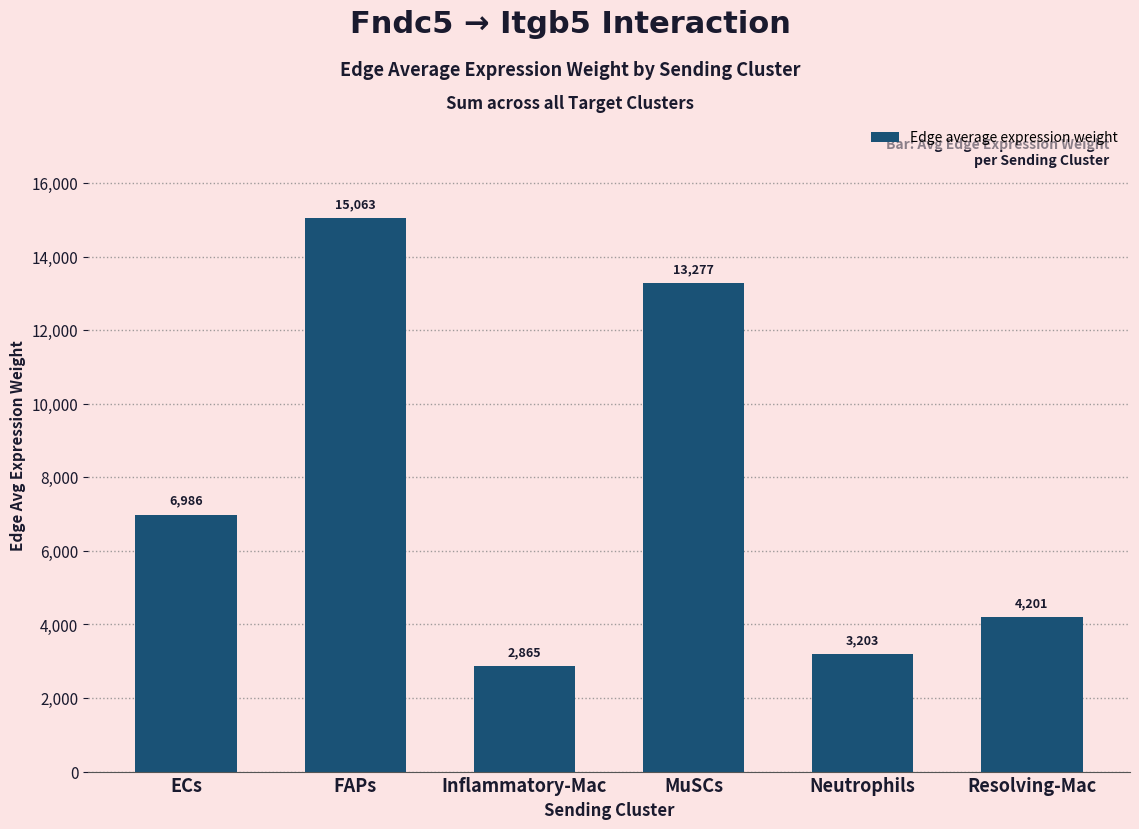

What is the label of the 6th bar from the right?

ECs